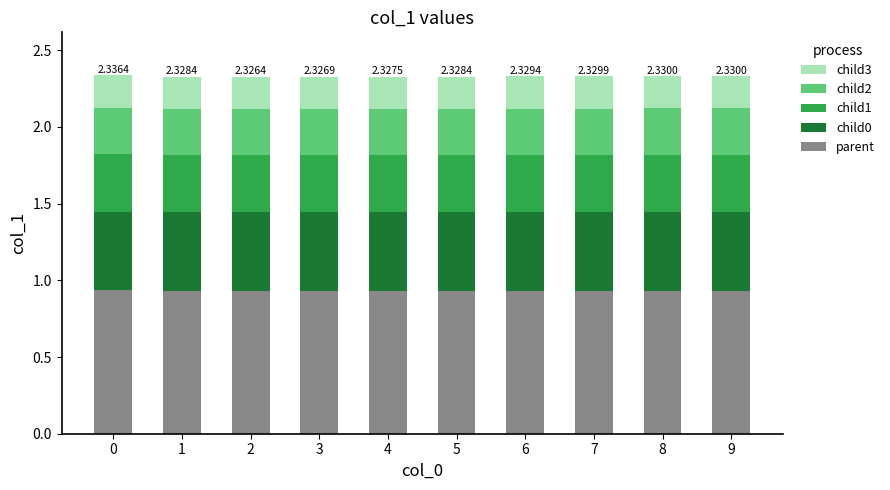

What is the total value across all series at 3?

2.3